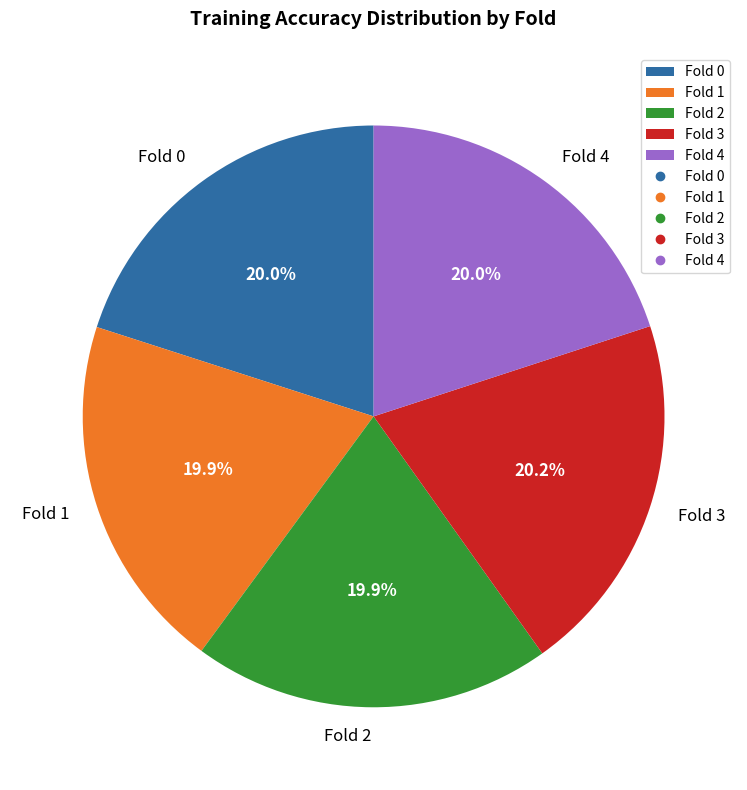

Do Fold 4 and Fold 0 together represent more than half of the pie?

No